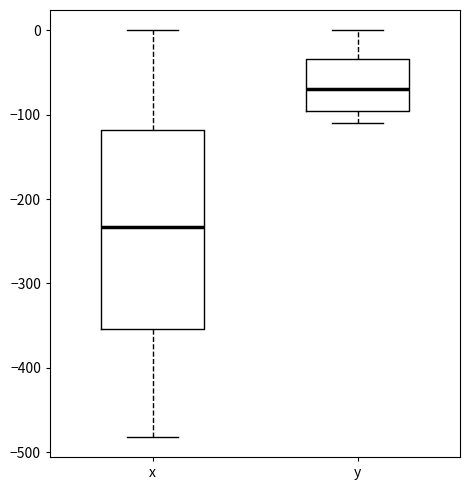

Comparing the boxes themselves (not the whiskers), which one is the tallest?

x